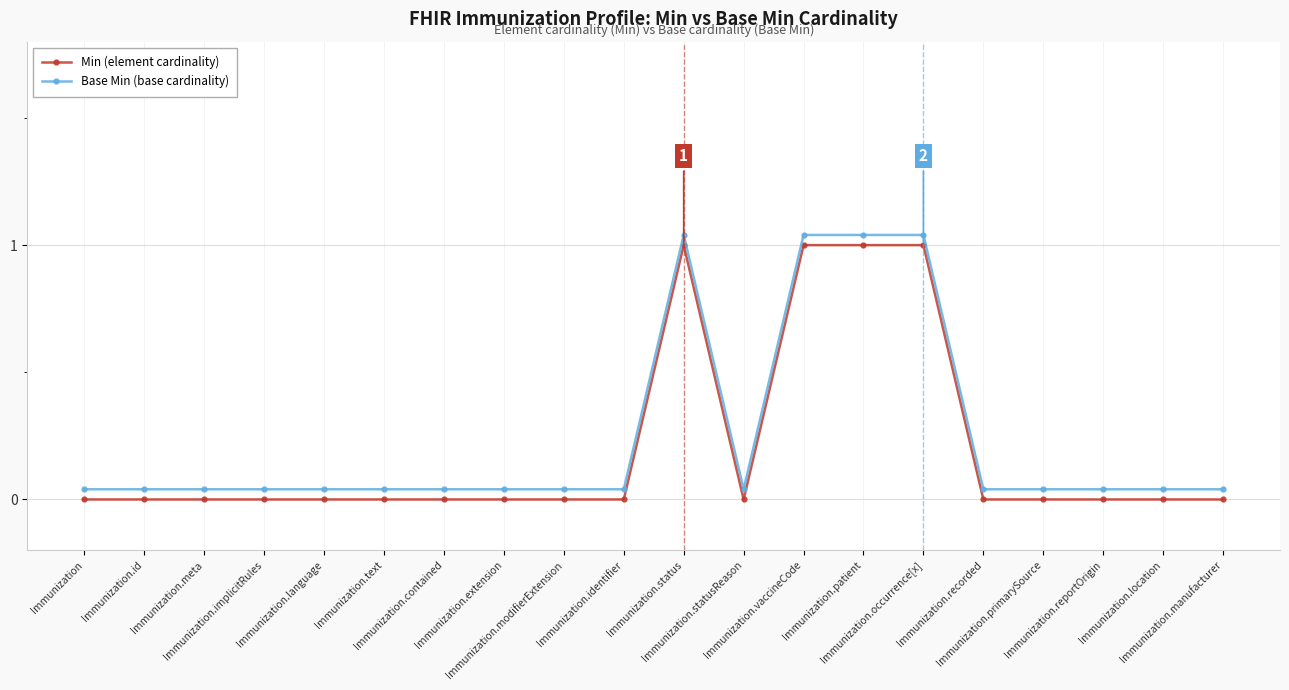

How many lines are shown in the chart?

2